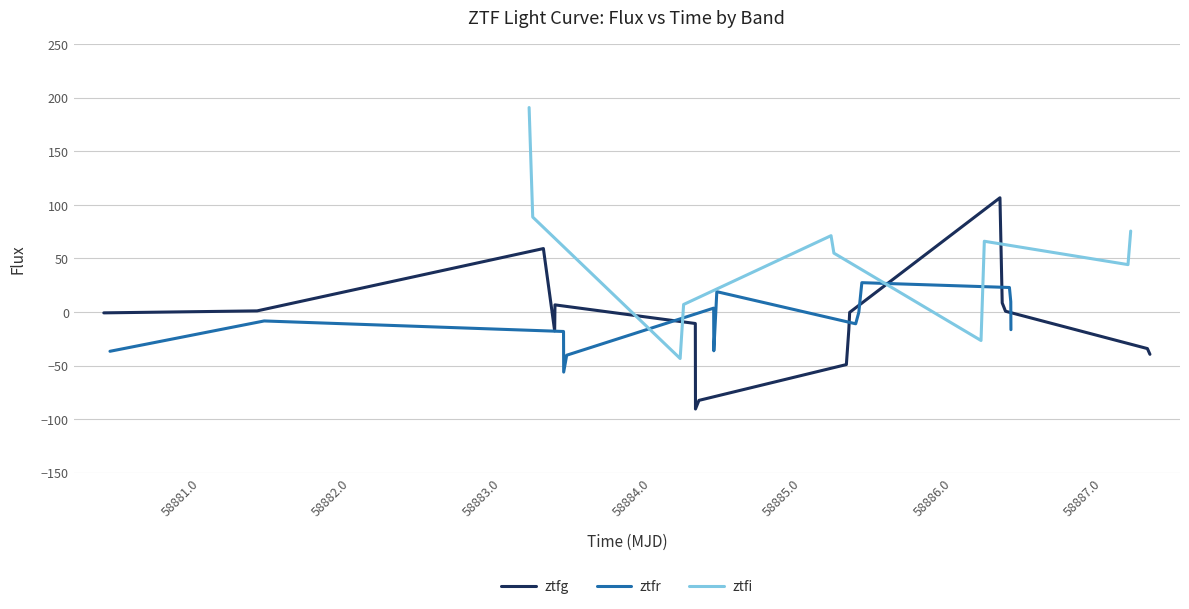

Which series has the largest total across all categories?

ztfi